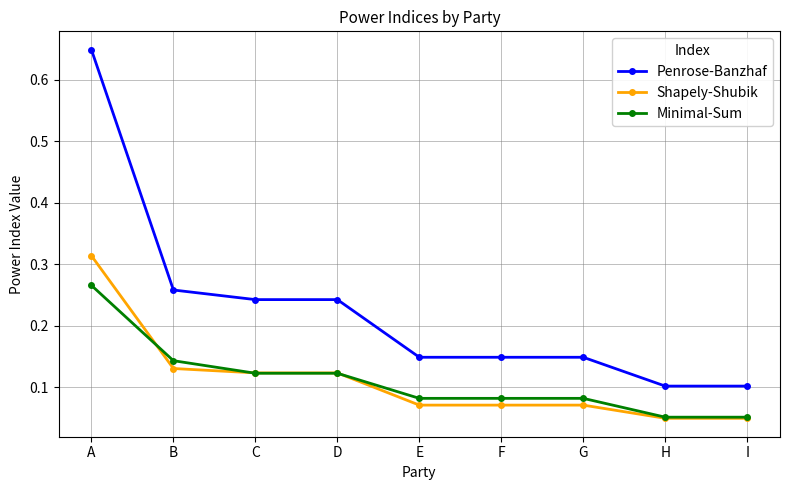

True or false: Shapely-Shubik and Penrose-Banzhaf intersect in this chart.

False